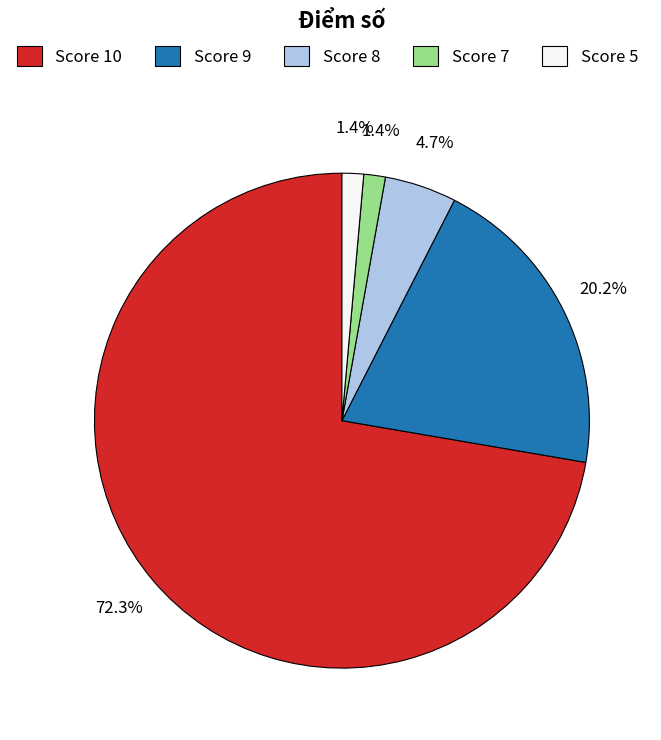

Does Score 5 represent more than half of the total?

No